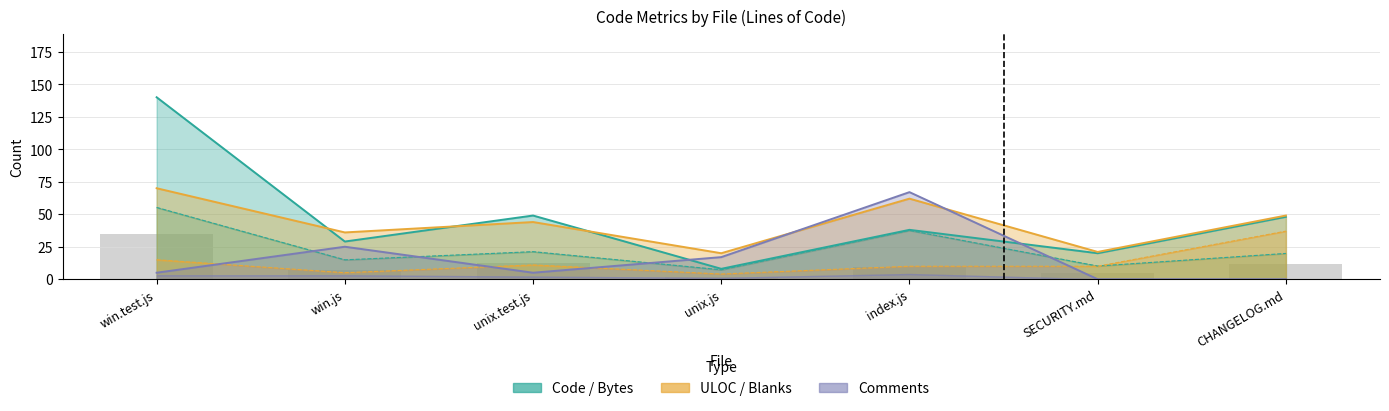

What is the value of the Code bar at the 3rd from the left?

49.0